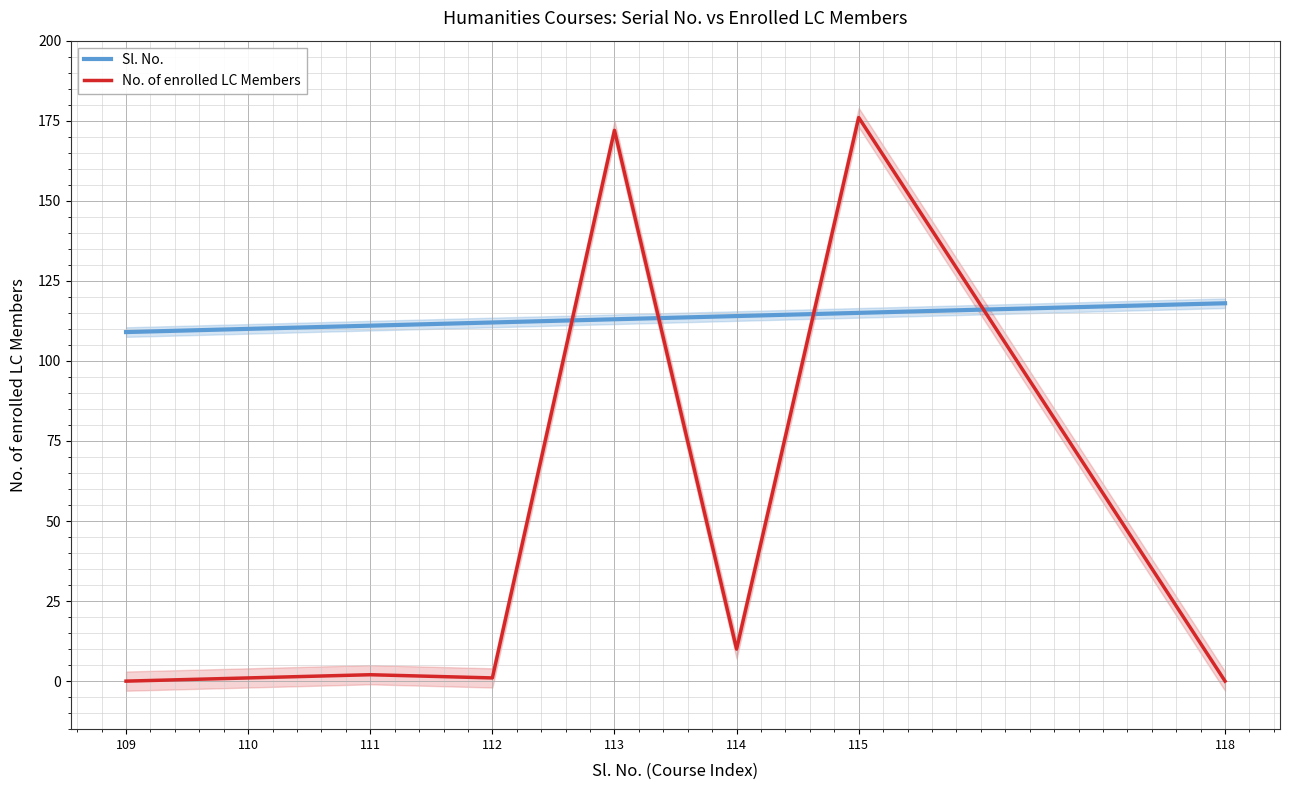

At which category is the sum across all series the highest?

115